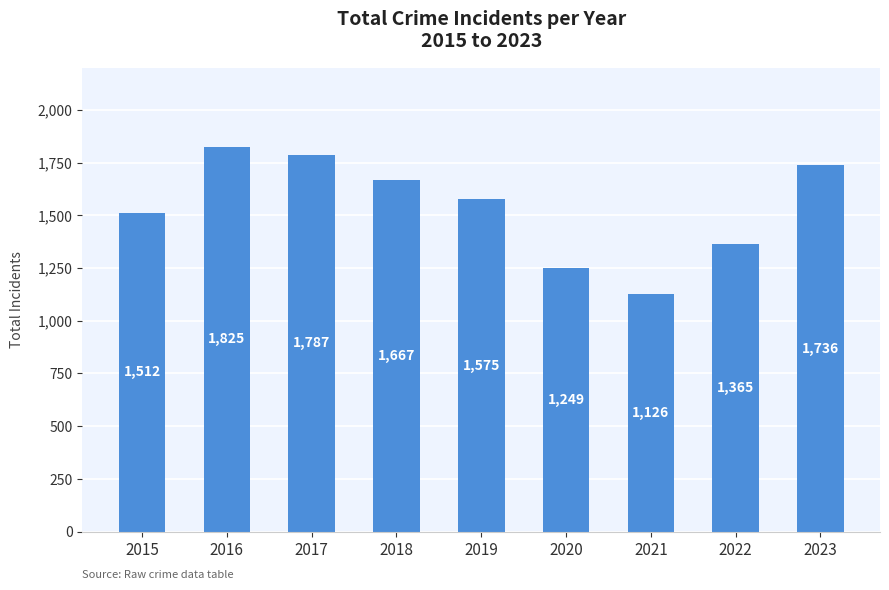

Does the chart contain stacked bars?

No